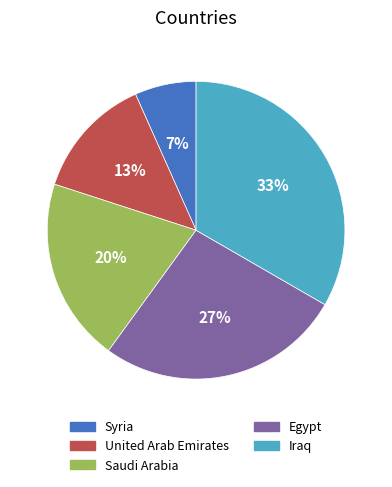

How many segments does this pie chart have?

5